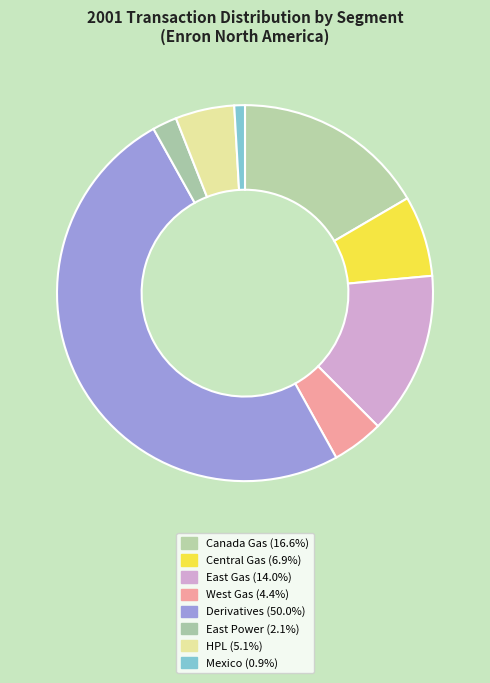

How much of the chart is everything except West Gas?

95.6%